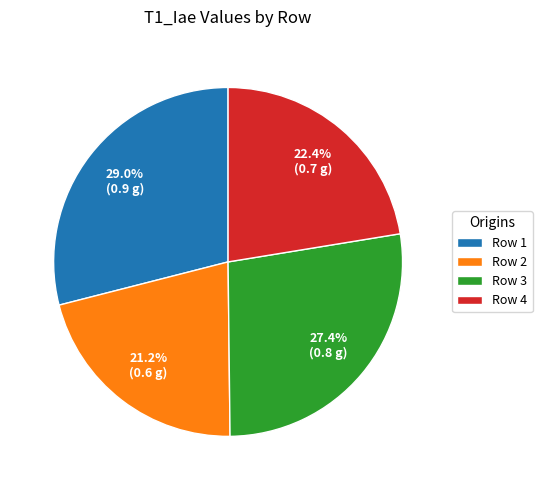

Is there any slice that represents more than half of the pie?

No